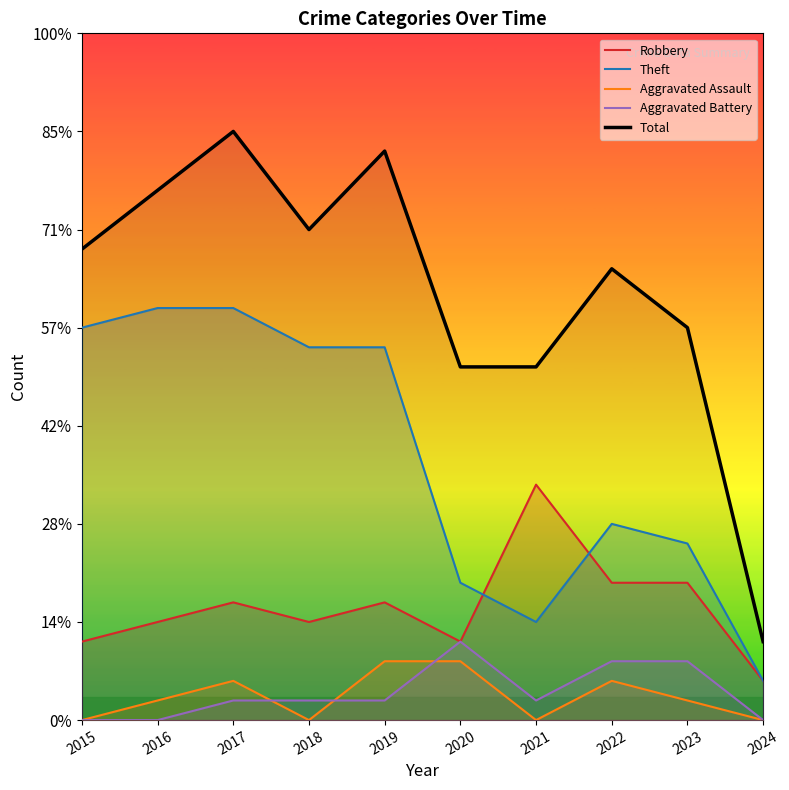

Which series has the largest total across all categories?

Total